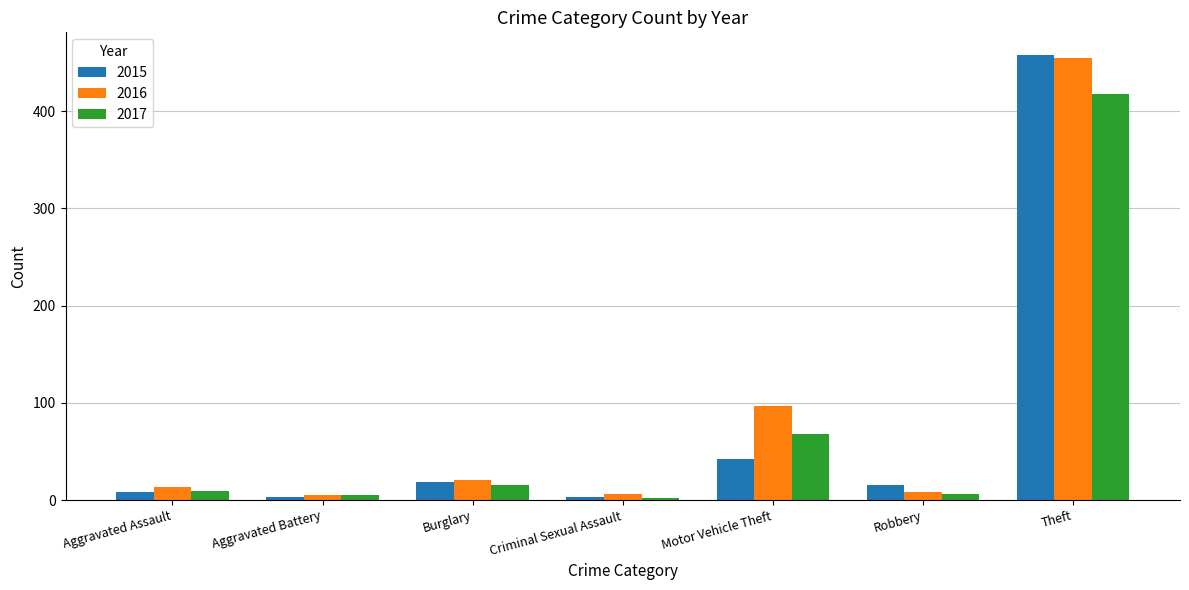

What is the greatest value displayed?

458